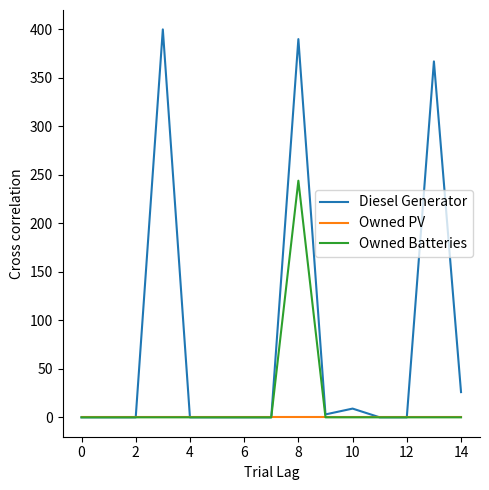

What is the maximum value shown in the chart?

400